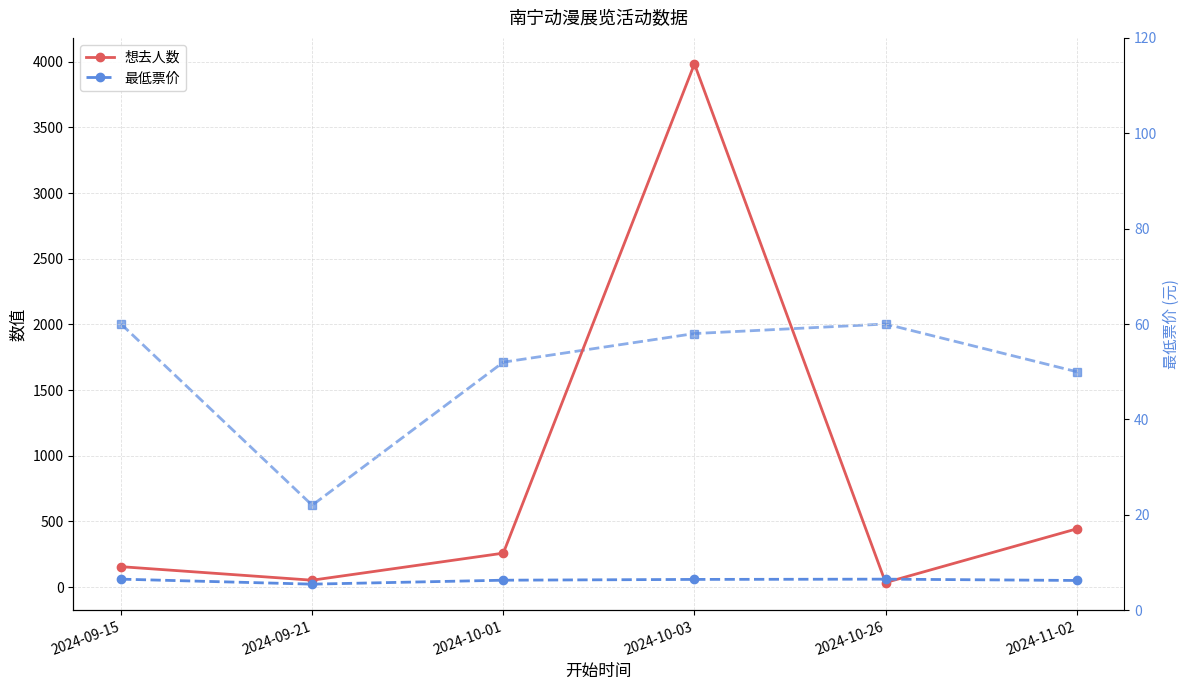

Rank the series by their maximum value, from lowest to highest.

最低票价, 最低票价 (右轴), 想去人数